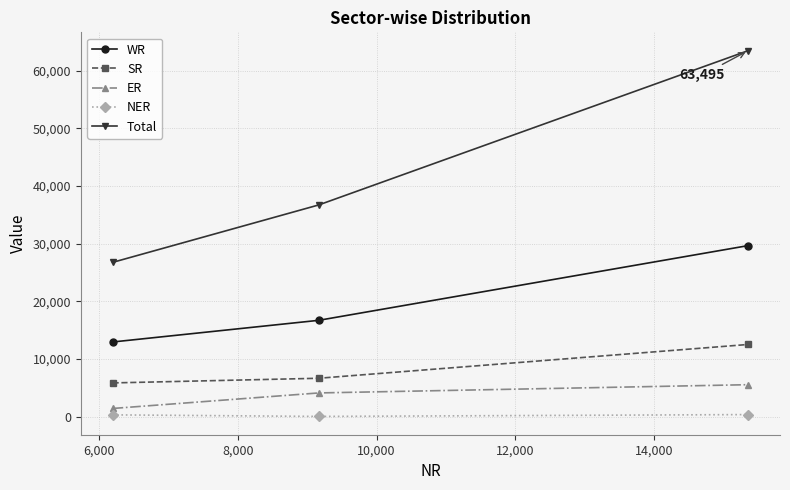

Which series has the widest spread of values?

Total